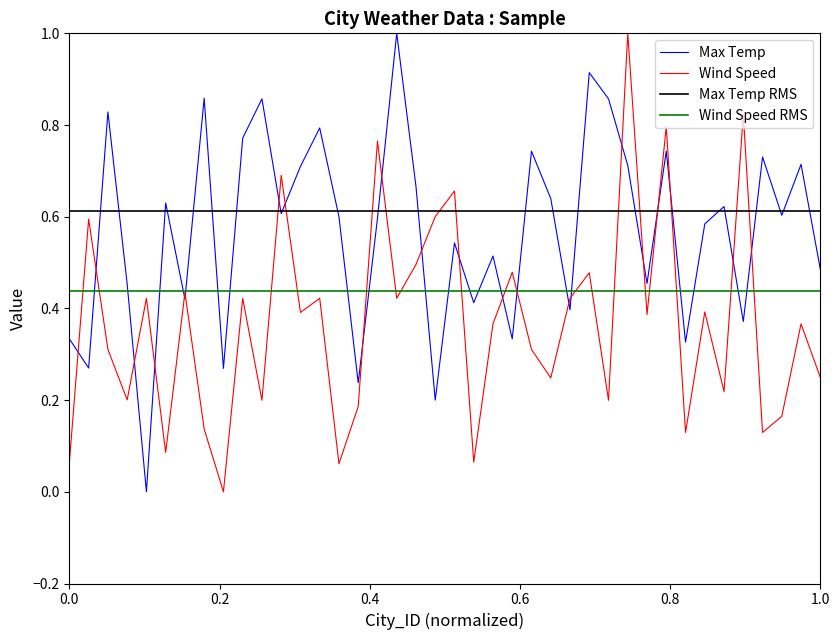

Which series ends up on top after the final intersection of Max Temp and Wind Speed?

Max Temp